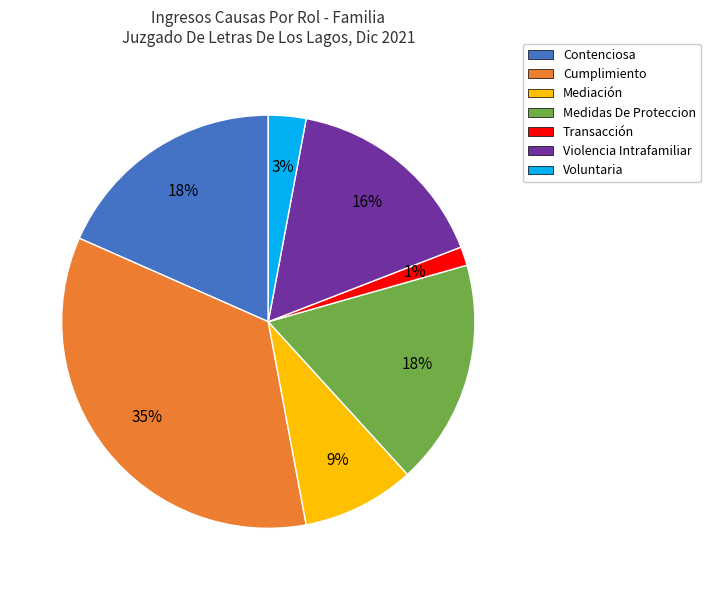

To the nearest percent, what is the combined percentage of Contenciosa and Mediación?

27%